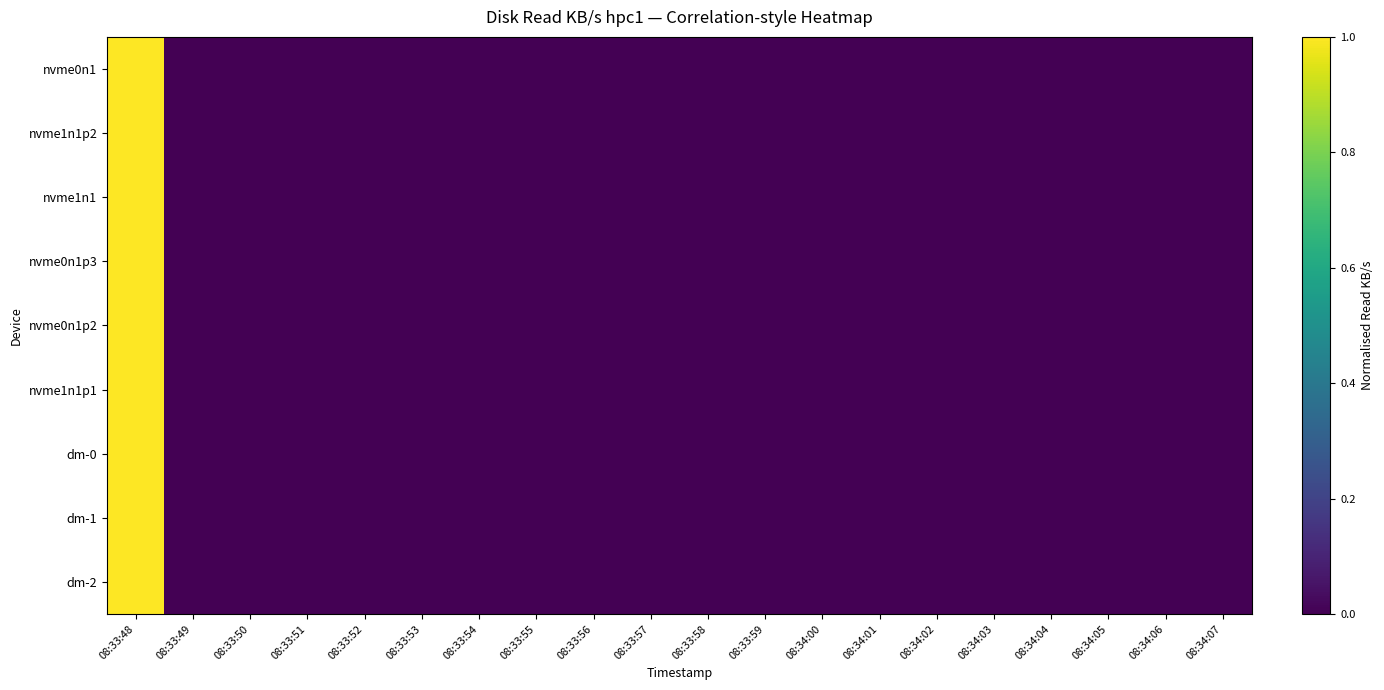

Reading left to right, list all the values displayed in this chart.

nvme0n1: 08:33:48=1	08:33:49=0	08:33:50=0	08:33:51=0	08:33:52=0	08:33:53=0	08:33:54=0	08:33:55=0	08:33:56=0	08:33:57=0	08:33:58=0	08:33:59=0	08:34:00=0	08:34:01=0	08:34:02=0	08:34:03=0	08:34:04=0	08:34:05=0	08:34:06=0	08:34:07=0
nvme1n1p2: 08:33:48=1	08:33:49=0	08:33:50=0	08:33:51=0	08:33:52=0	08:33:53=0	08:33:54=0	08:33:55=0	08:33:56=0	08:33:57=0	08:33:58=0	08:33:59=0	08:34:00=0	08:34:01=0	08:34:02=0	08:34:03=0	08:34:04=0	08:34:05=0	08:34:06=0	08:34:07=0
nvme1n1: 08:33:48=1	08:33:49=0	08:33:50=0	08:33:51=0	08:33:52=0	08:33:53=0	08:33:54=0	08:33:55=0	08:33:56=0	08:33:57=0	08:33:58=0	08:33:59=0	08:34:00=0	08:34:01=0	08:34:02=0	08:34:03=0	08:34:04=0	08:34:05=0	08:34:06=0	08:34:07=0
nvme0n1p3: 08:33:48=1	08:33:49=0	08:33:50=0	08:33:51=0	08:33:52=0	08:33:53=0	08:33:54=0	08:33:55=0	08:33:56=0	08:33:57=0	08:33:58=0	08:33:59=0	08:34:00=0	08:34:01=0	08:34:02=0	08:34:03=0	08:34:04=0	08:34:05=0	08:34:06=0	08:34:07=0
nvme0n1p2: 08:33:48=1	08:33:49=0	08:33:50=0	08:33:51=0	08:33:52=0	08:33:53=0	08:33:54=0	08:33:55=0	08:33:56=0	08:33:57=0	08:33:58=0	08:33:59=0	08:34:00=0	08:34:01=0	08:34:02=0	08:34:03=0	08:34:04=0	08:34:05=0	08:34:06=0	08:34:07=0
nvme1n1p1: 08:33:48=1	08:33:49=0	08:33:50=0	08:33:51=0	08:33:52=0	08:33:53=0	08:33:54=0	08:33:55=0	08:33:56=0	08:33:57=0	08:33:58=0	08:33:59=0	08:34:00=0	08:34:01=0	08:34:02=0	08:34:03=0	08:34:04=0	08:34:05=0	08:34:06=0	08:34:07=0
dm-0: 08:33:48=1	08:33:49=0	08:33:50=0	08:33:51=0	08:33:52=0	08:33:53=0	08:33:54=0	08:33:55=0	08:33:56=0	08:33:57=0	08:33:58=0	08:33:59=0	08:34:00=0	08:34:01=0	08:34:02=0	08:34:03=0	08:34:04=0	08:34:05=0	08:34:06=0	08:34:07=0
dm-1: 08:33:48=1	08:33:49=0	08:33:50=0	08:33:51=0	08:33:52=0	08:33:53=0	08:33:54=0	08:33:55=0	08:33:56=0	08:33:57=0	08:33:58=0	08:33:59=0	08:34:00=0	08:34:01=0	08:34:02=0	08:34:03=0	08:34:04=0	08:34:05=0	08:34:06=0	08:34:07=0
dm-2: 08:33:48=1	08:33:49=0	08:33:50=0	08:33:51=0	08:33:52=0	08:33:53=0	08:33:54=0	08:33:55=0	08:33:56=0	08:33:57=0	08:33:58=0	08:33:59=0	08:34:00=0	08:34:01=0	08:34:02=0	08:34:03=0	08:34:04=0	08:34:05=0	08:34:06=0	08:34:07=0